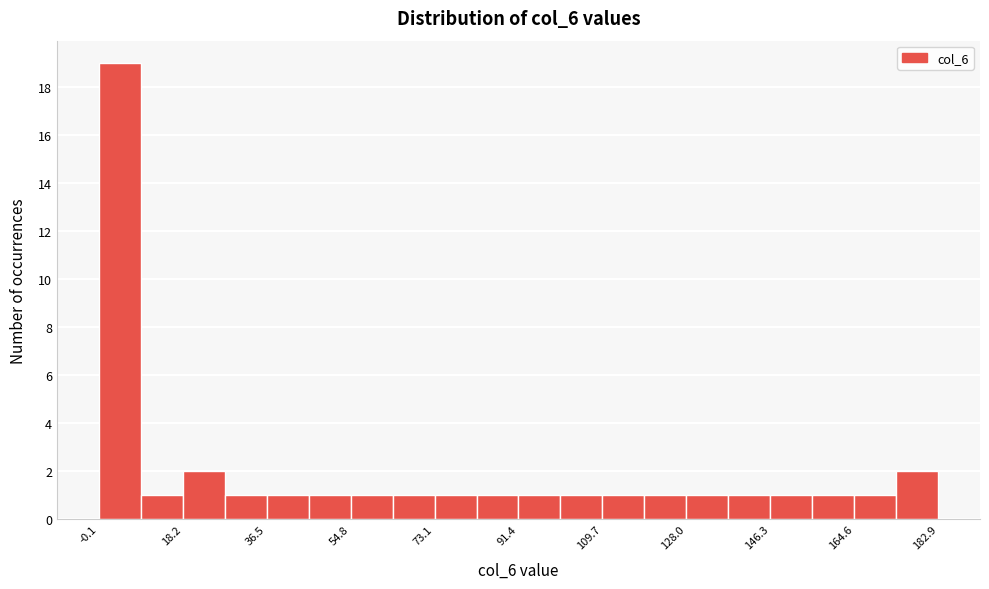

Reading left to right, list every bar in this chart as the range it spans on the x-axis followed by its height. Neither the bar edges nor the heights are printed on the chart, so give them approximately, as read against the axes.

0 to 10: 19
10 to 18: 1
18 to 28: 2
28 to 36: 1
36 to 46: 1
46 to 54: 1
54 to 64: 1
64 to 74: 1
74 to 82: 1
82 to 92: 1
92 to 100: 1
100 to 110: 1
110 to 118: 1
118 to 128: 1
128 to 138: 1
138 to 146: 1
146 to 156: 1
156 to 164: 1
164 to 174: 1
174 to 182: 2